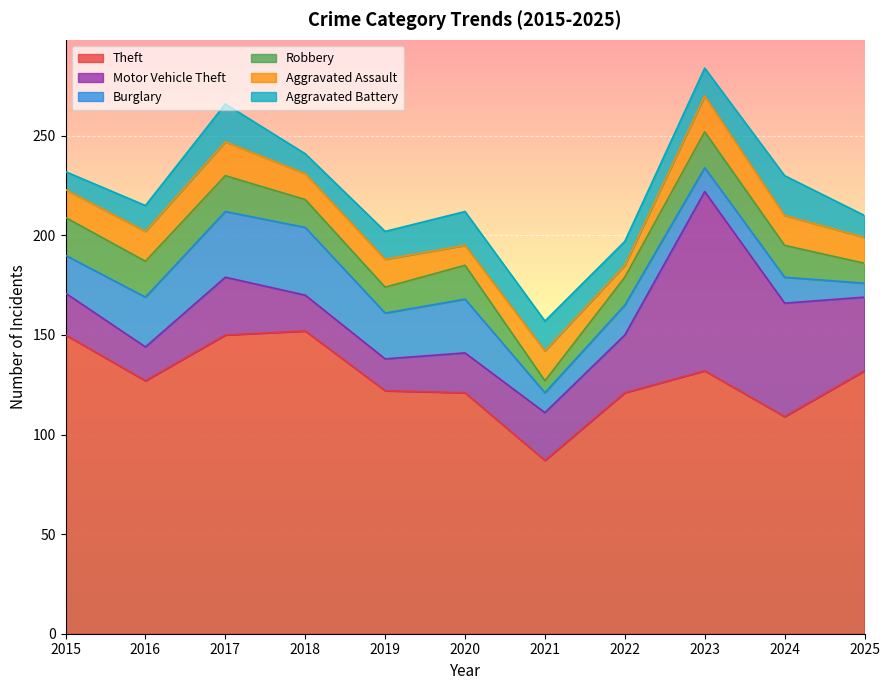

True or false: Theft and Aggravated Battery cross at least once.

False